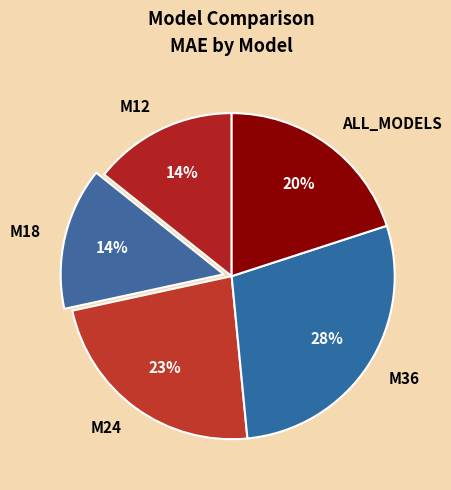

Which category has the biggest portion of the pie?

M36